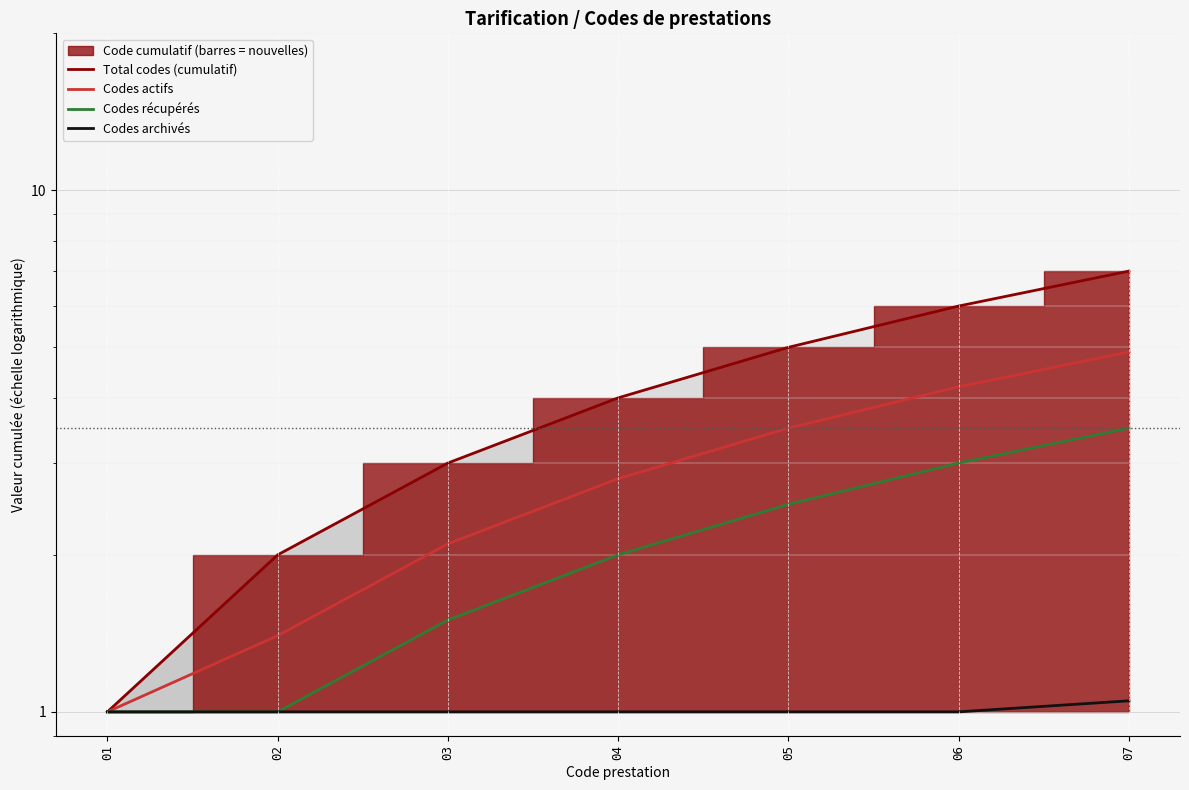

Which has a higher value, 02 or 05?

05